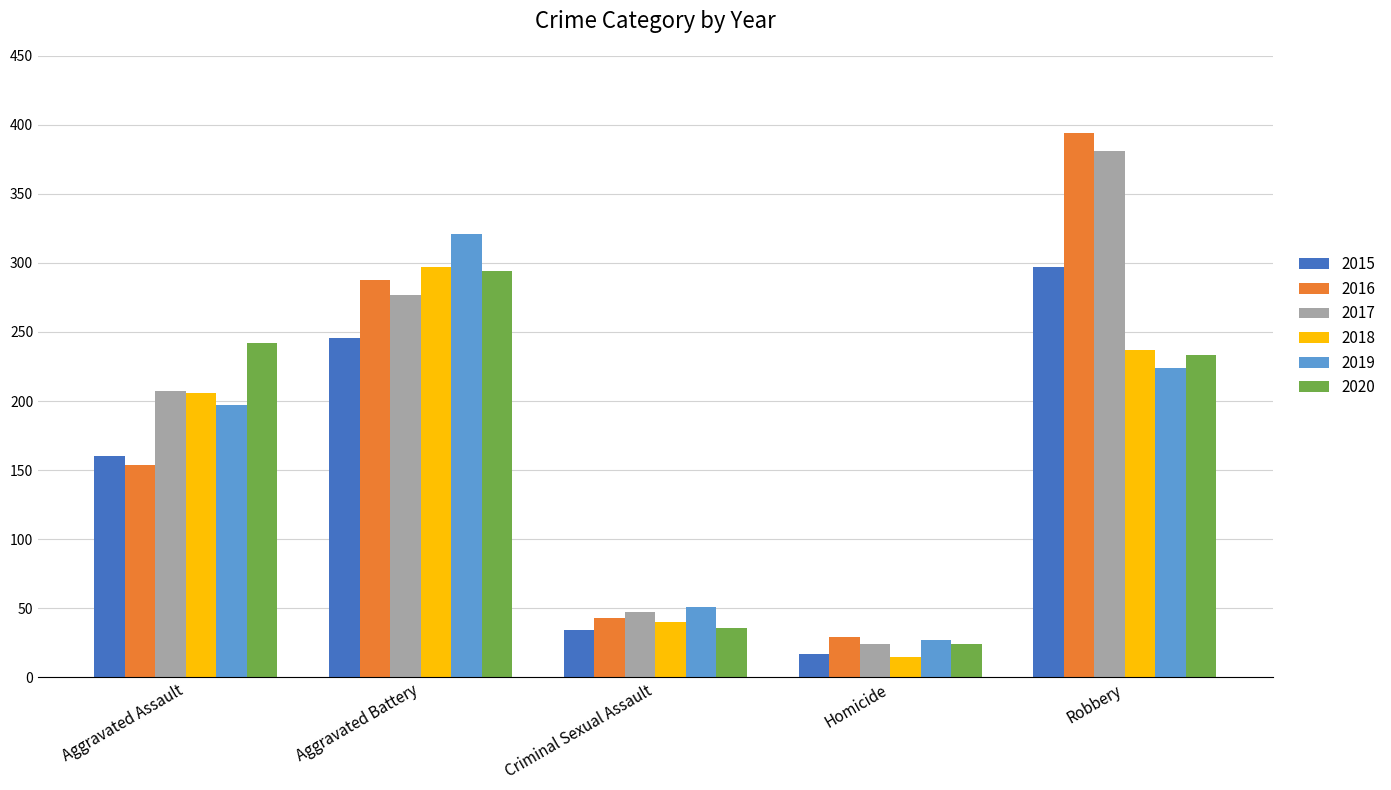

At how many categories does at least one series exceed 332?

1